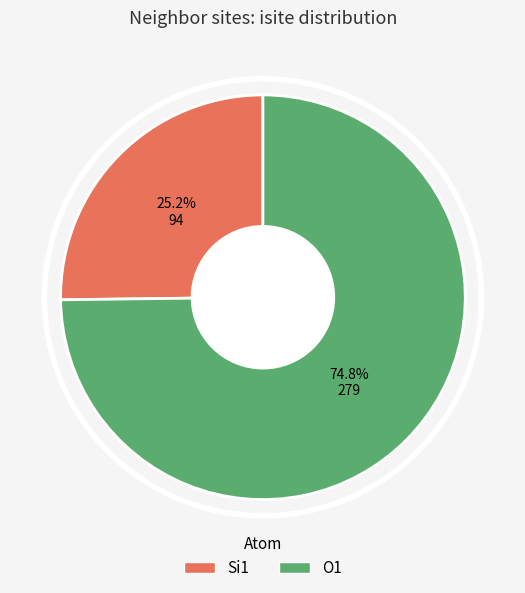

What is the smallest slice in the pie chart?

Si1